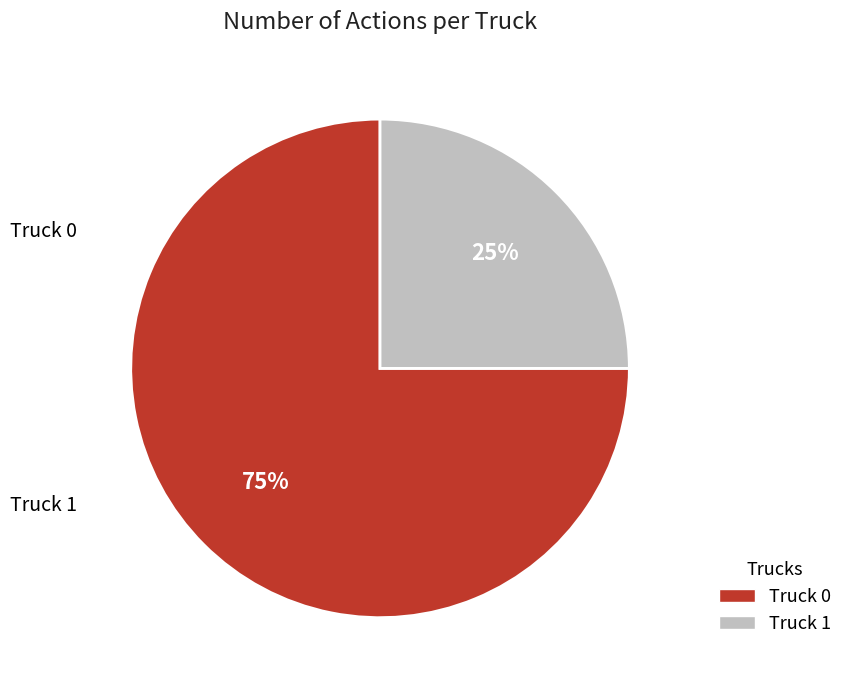

Between Truck 1 and Truck 0, which is larger?

Truck 0